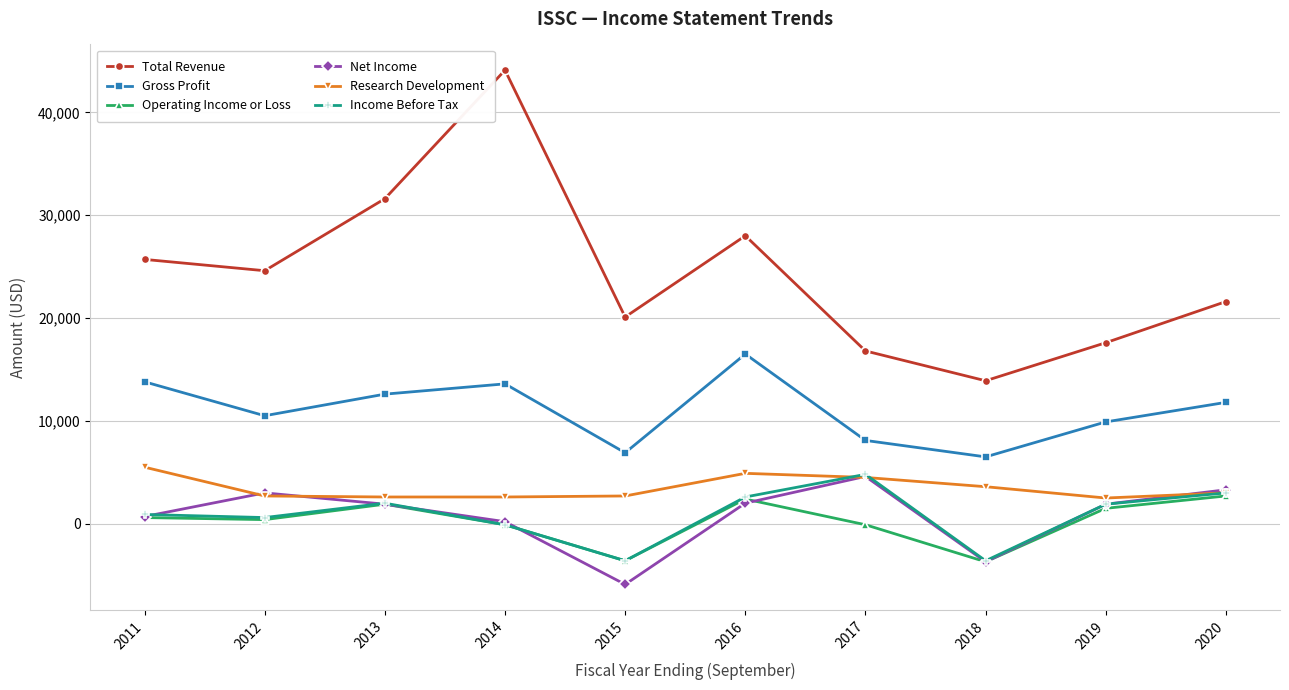

At which category does the chart reach its minimum across all series?

2015